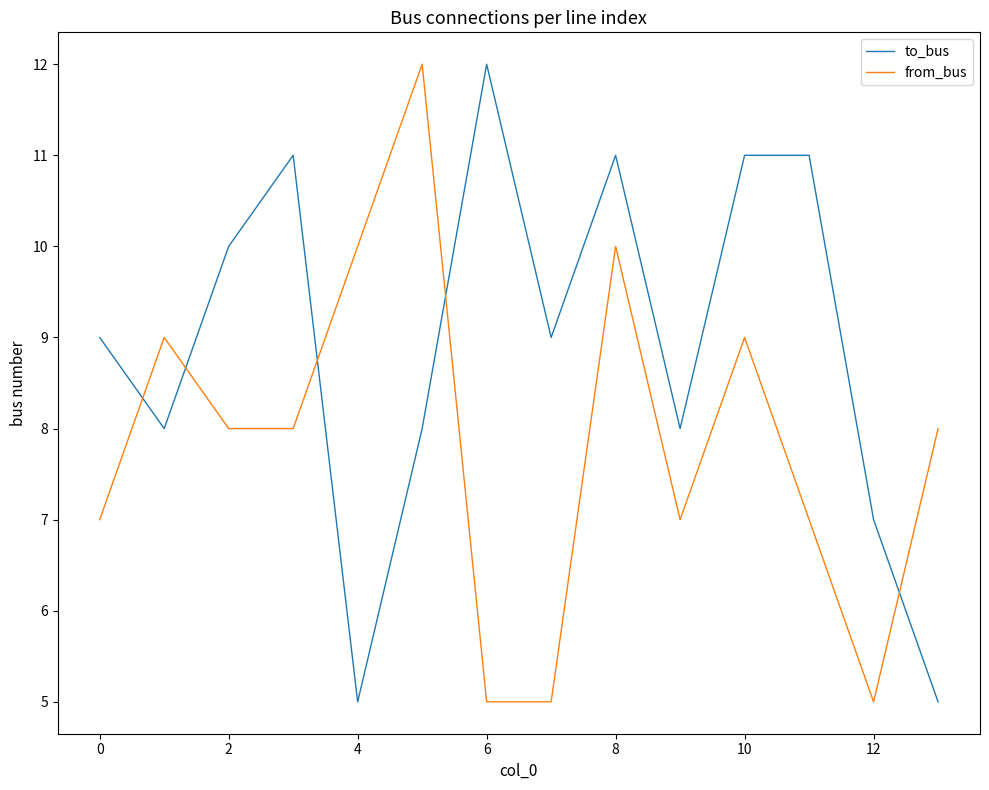

Which series has the largest total across all categories?

to_bus